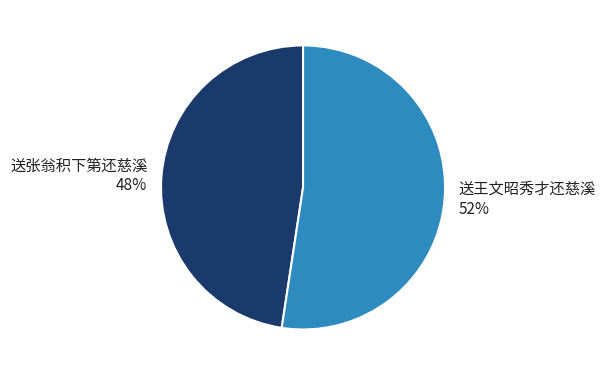

To the nearest percent, what is the combined percentage of 送张翁积下第还慈溪 and 送王文昭秀才还慈溪?

100%